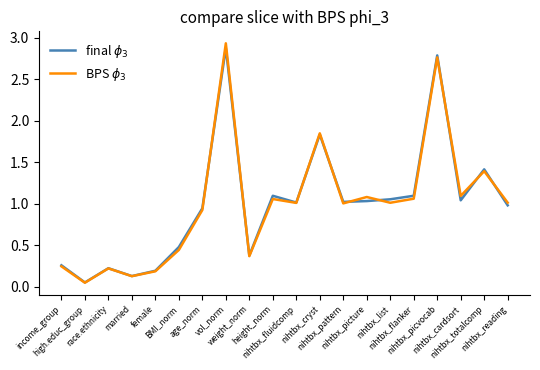

Which series has the largest total across all categories?

final $\phi_3$